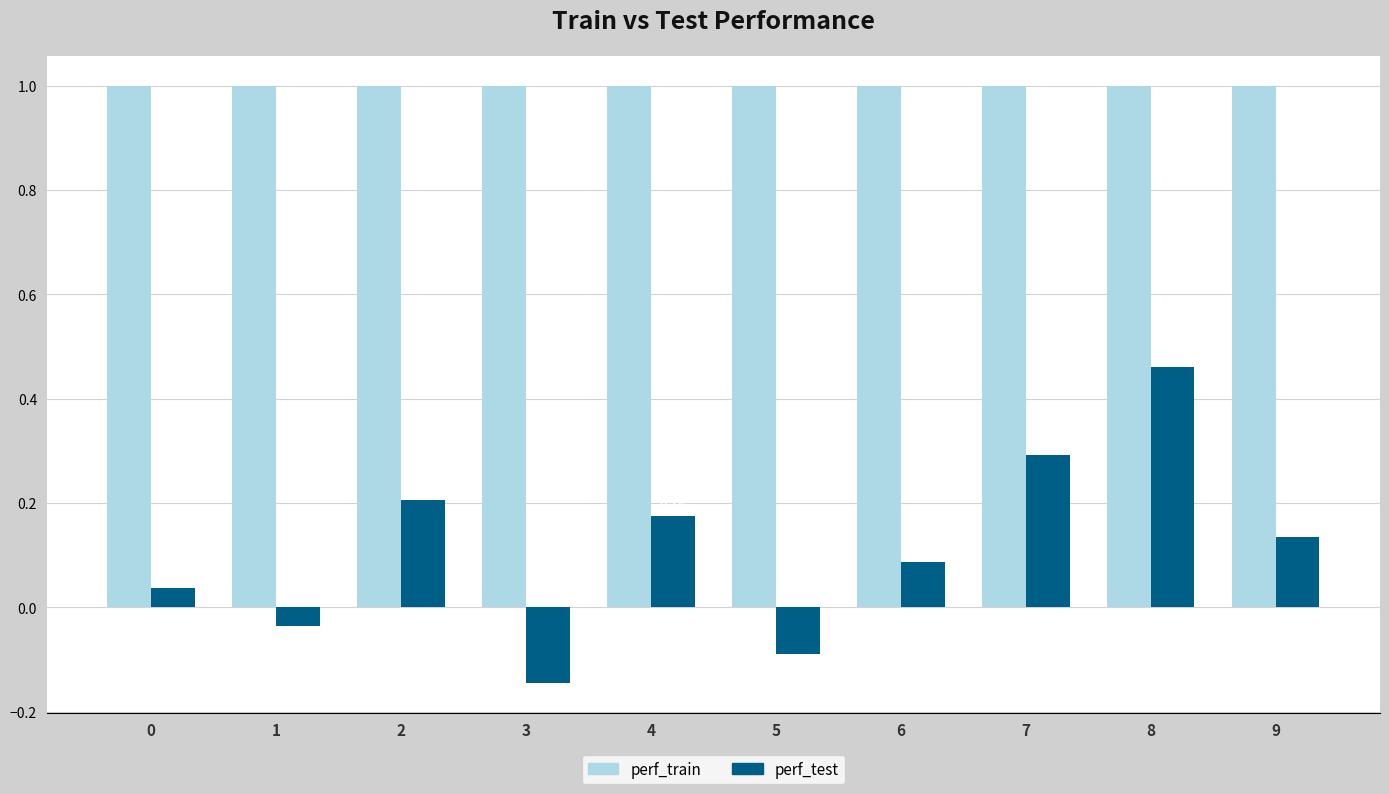

What is the sum of all perf_train values?

10.0